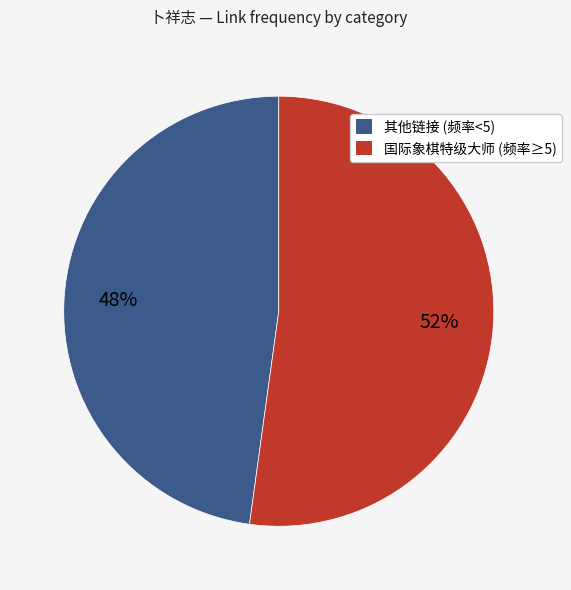

To the nearest percent, what is the average slice percentage?

50%